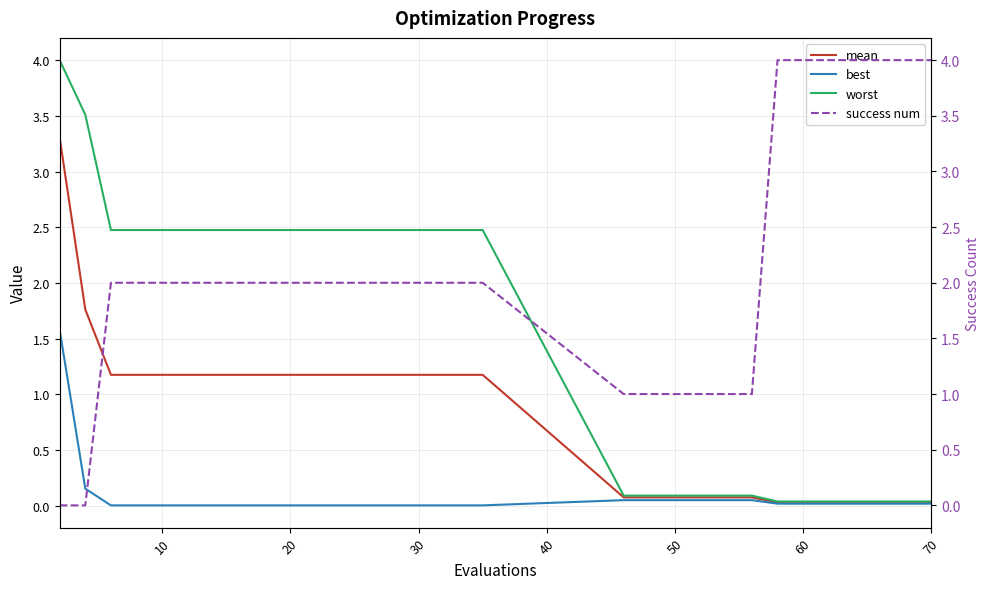

What is the highest value of the best series?

1.6